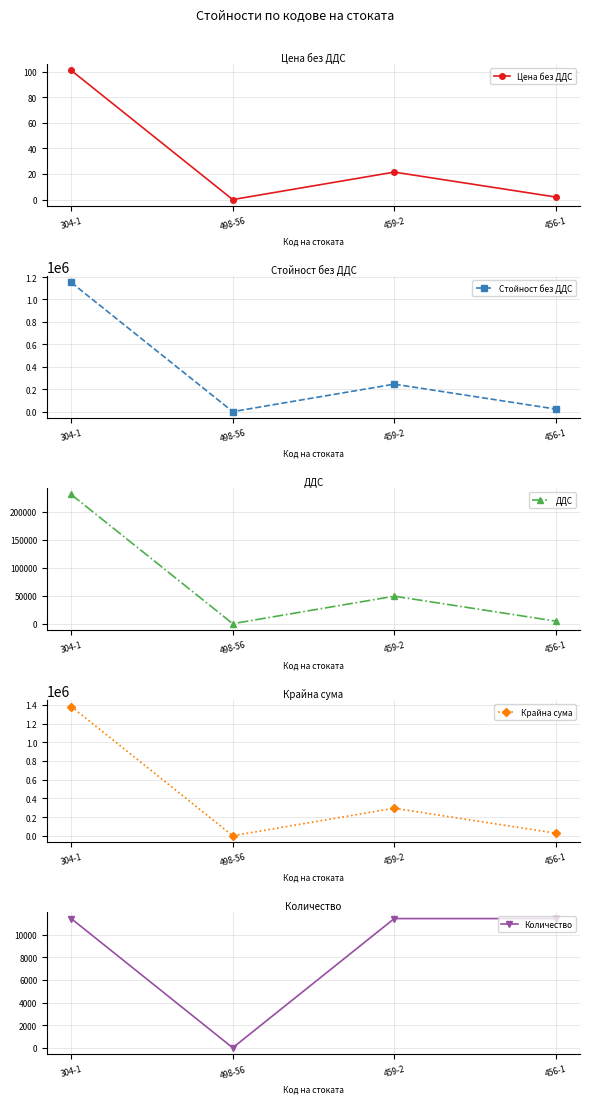

Reading left to right, transcribe all the data shown in this chart.

Цена без ДДС: 304-1=100.9	498-56=0.0	459-2=21.5	456-1=2.0
Стойност без ДДС: 304-1=1151758.7	498-56=0.0	459-2=245076.9	456-1=22829.7
ДДС: 304-1=230351.7	498-56=0.0	459-2=49015.4	456-1=4565.9
Крайна сума: 304-1=1382110.4	498-56=0.0	459-2=294092.3	456-1=27395.7
Количество: 304-1=11414.9	498-56=1.0	459-2=11414.9	456-1=11414.9